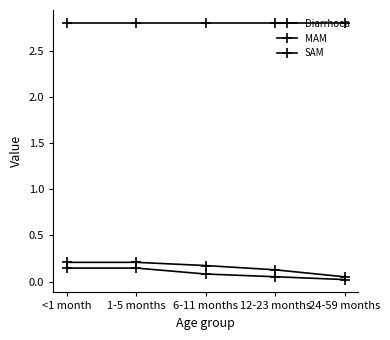

Reading left to right, what are all the values shown in this chart?

Diarrhoea: <1 month=2.8	1-5 months=2.8	6-11 months=2.8	12-23 months=2.8	24-59 months=2.8
MAM: <1 month=0.2	1-5 months=0.2	6-11 months=0.2	12-23 months=0.1	24-59 months=0.1
SAM: <1 month=0.1	1-5 months=0.1	6-11 months=0.1	12-23 months=0.1	24-59 months=0.0